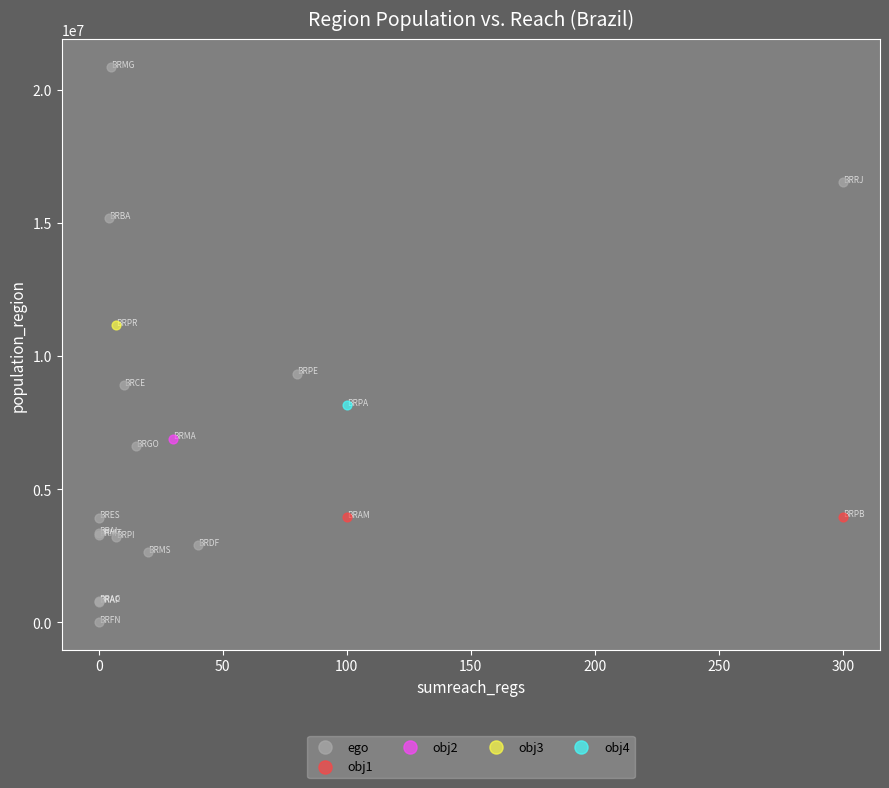

What are all the series names shown in the legend?

ego, obj1, obj2, obj3, obj4